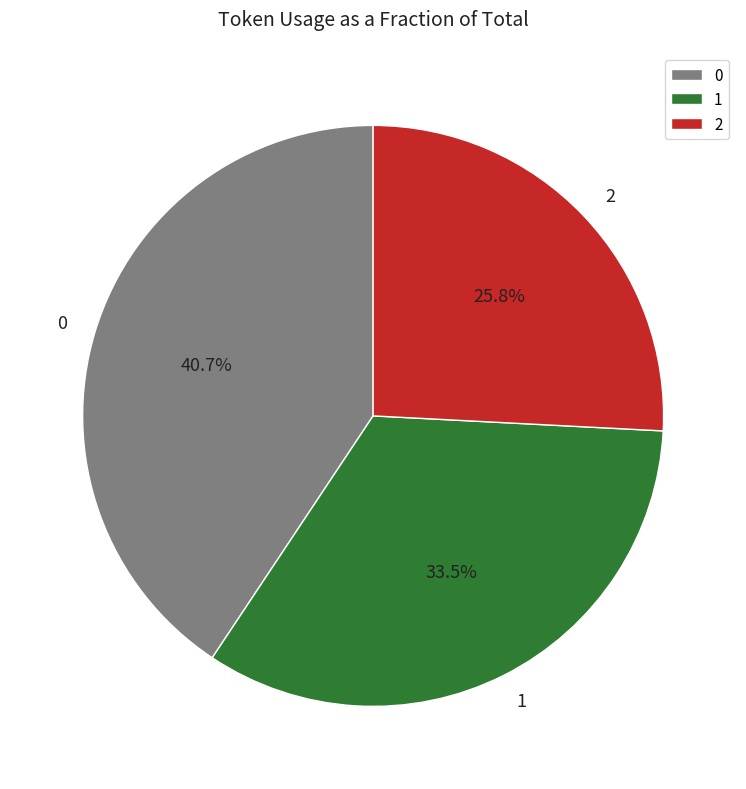

What is the total percentage of 1 and 2?

59.3%